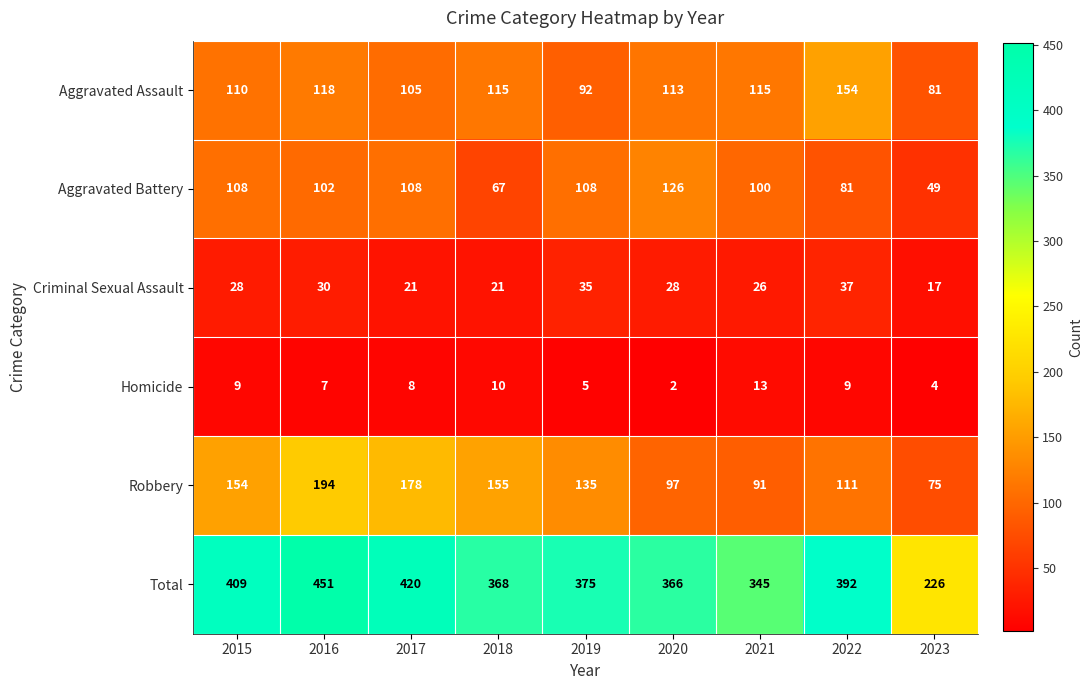

The value of Aggravated Assault at 2017 is 105. True or false?

True